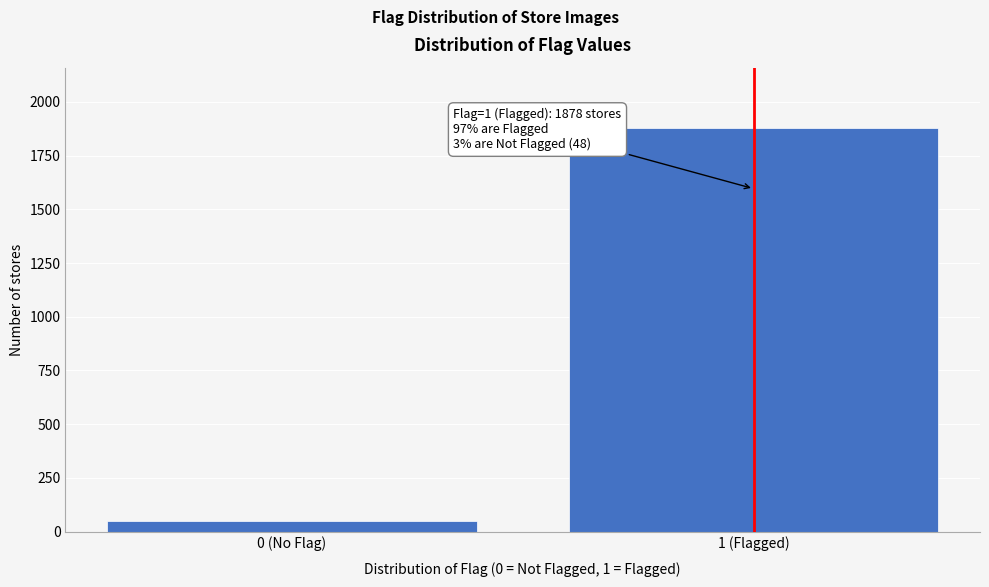

Reading right to left, what are all the values shown in this chart?

1878	48